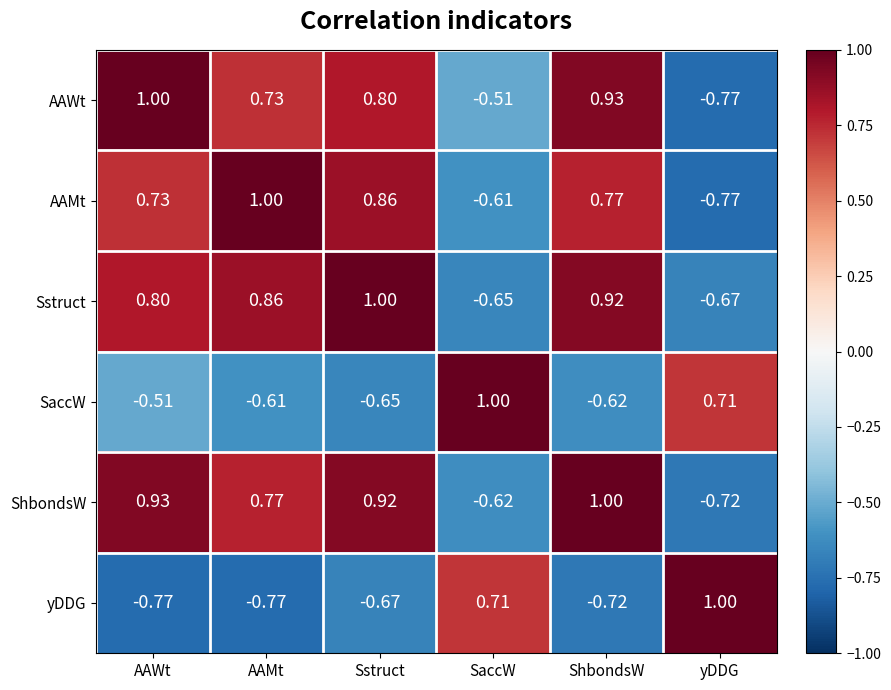

How many data points does each series have?

6